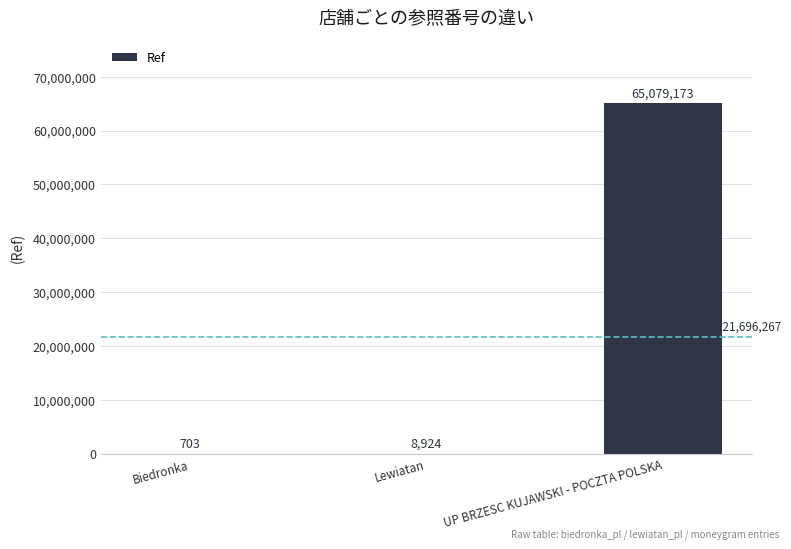

What is the average value?

21696267